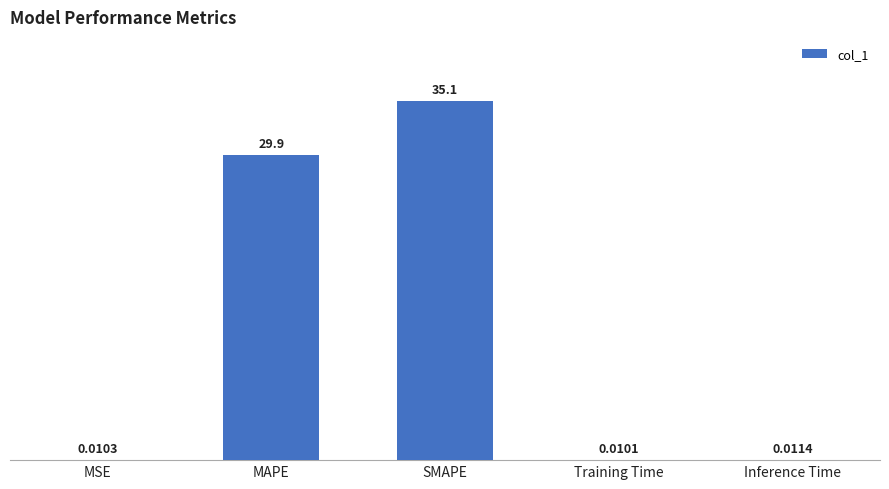

Which has a higher value, SMAPE or Inference Time?

SMAPE